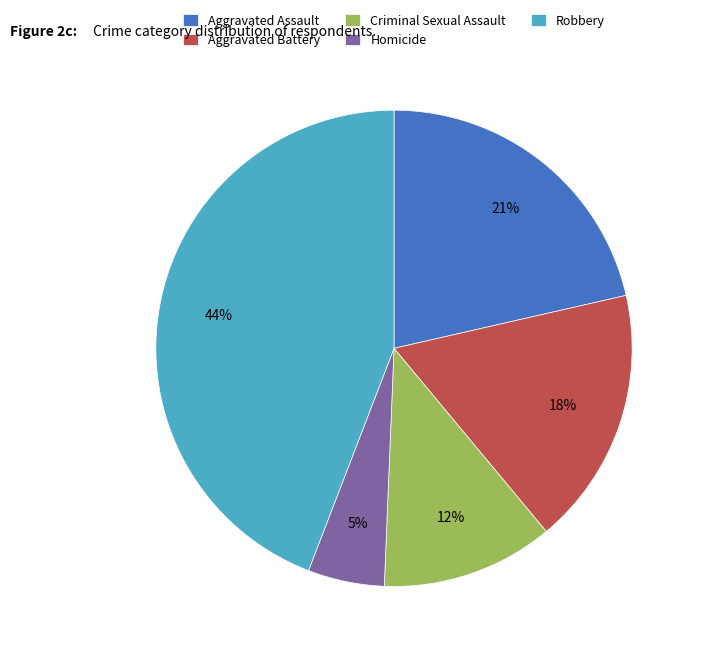

Which has a higher value, Aggravated Assault or Robbery?

Robbery